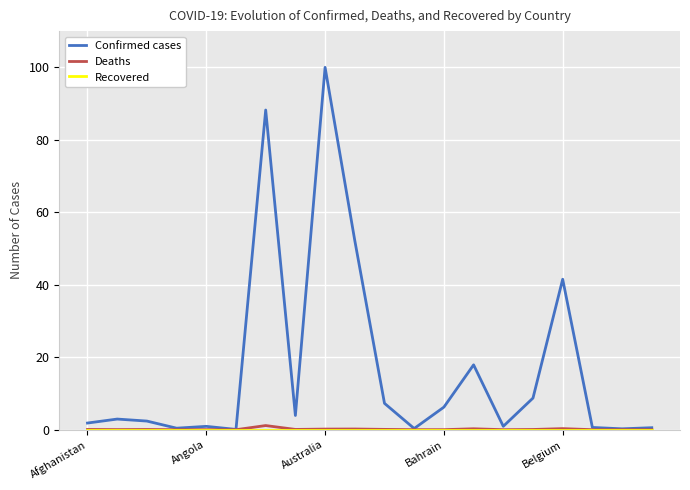

How many distinct data groups are displayed?

3